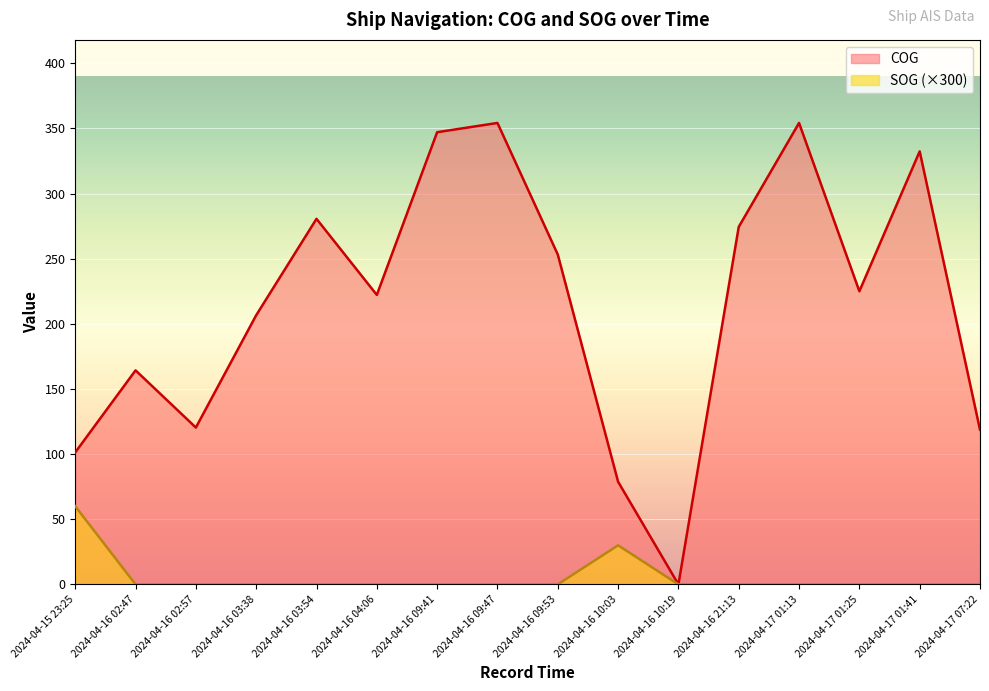

Is it true that COG equals 173.6 at 2024-04-16 21:13?

False